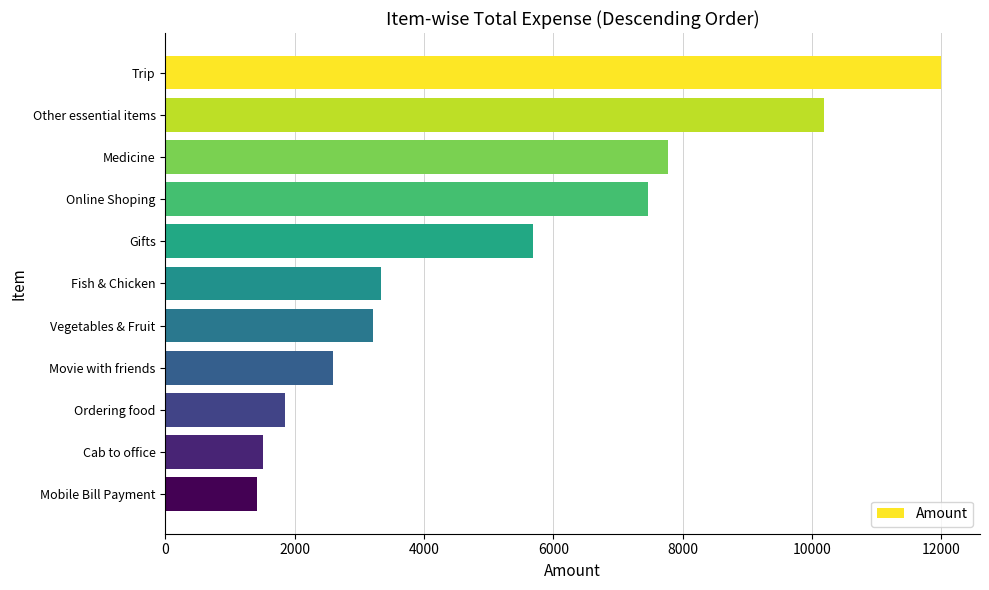

What is the change in value from Gifts to Ordering food?

-3831.0